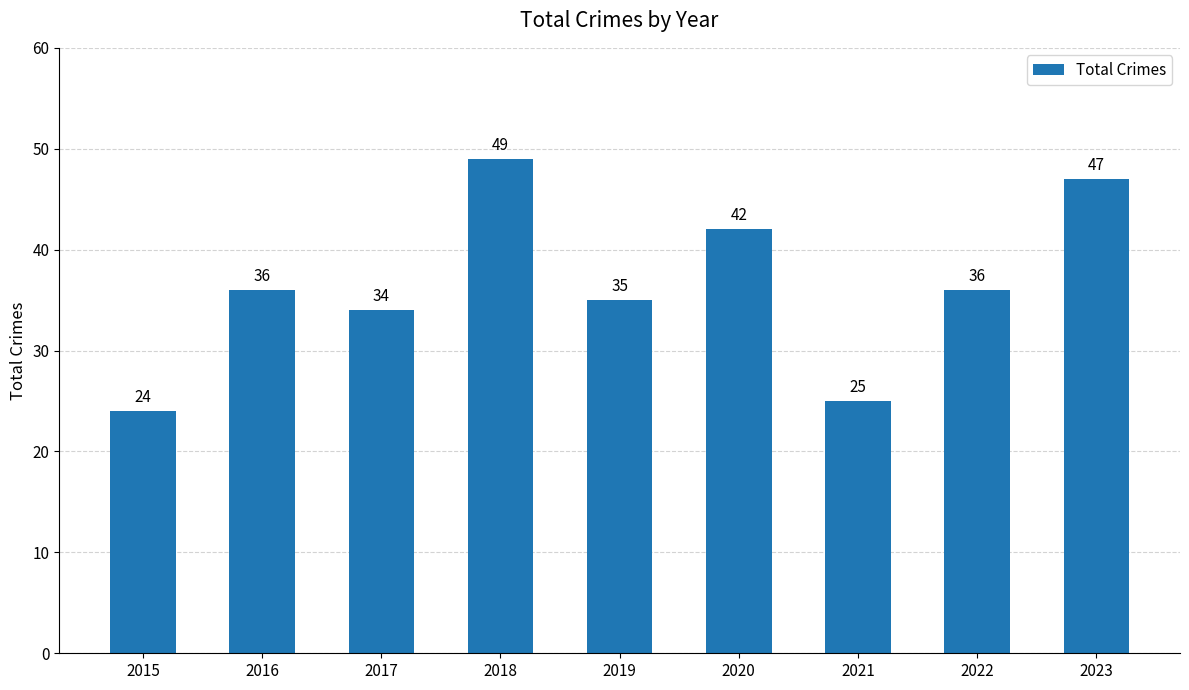

Is it true that the value at 2016 is 48?

False